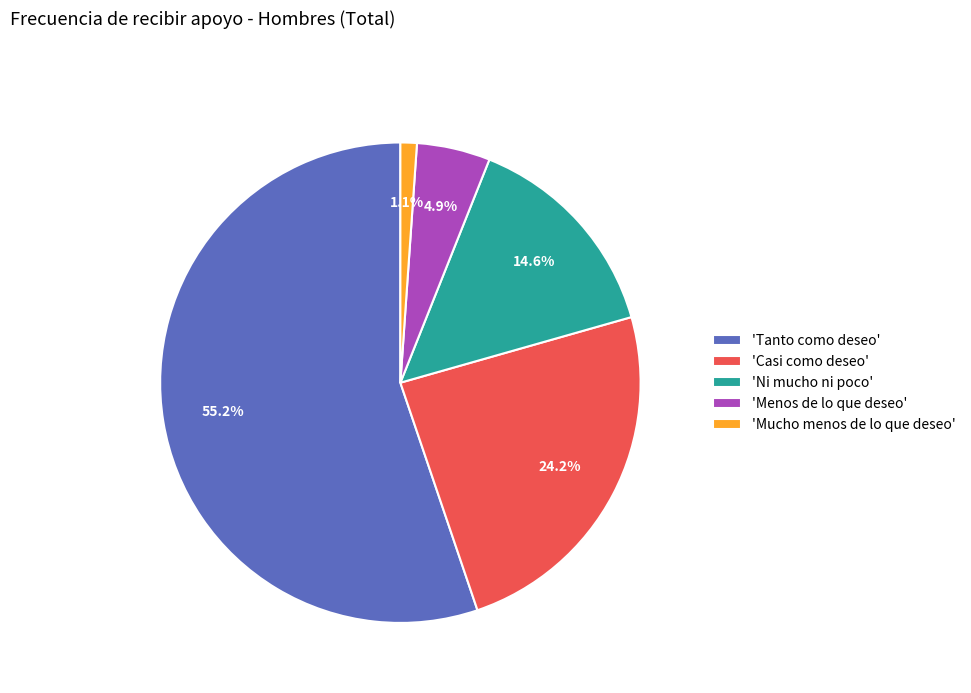

Approximately how many times larger is the value at 'Menos de lo que deseo' compared to 'Ni mucho ni poco'?

0.3